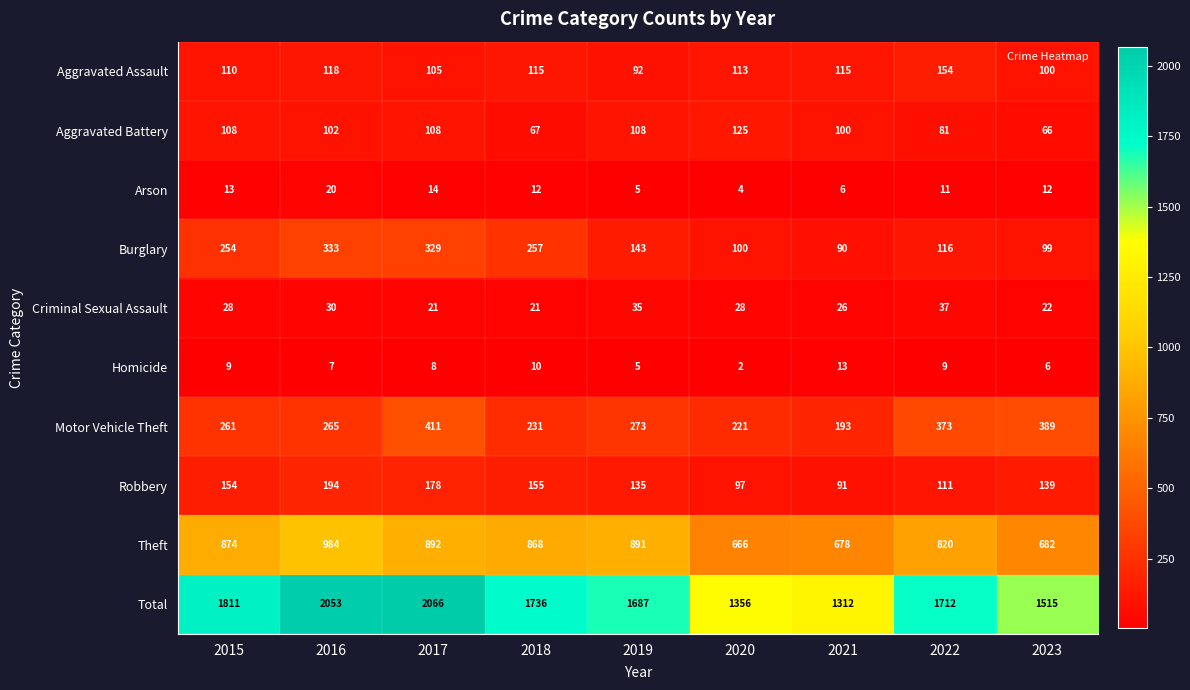

What is the difference between the Aggravated Assault values at 2023 and 2021?

15